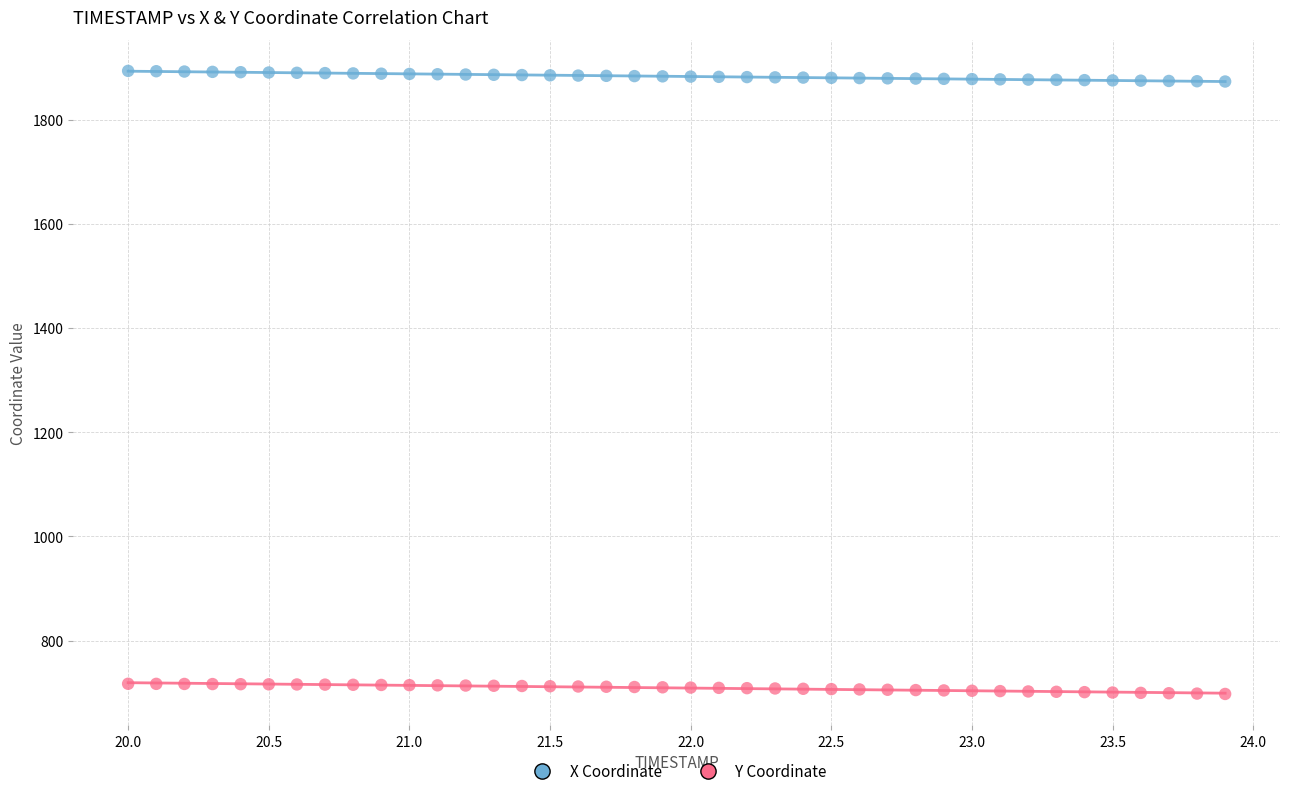

Which series contains the lowest Y value?

Y Coordinate